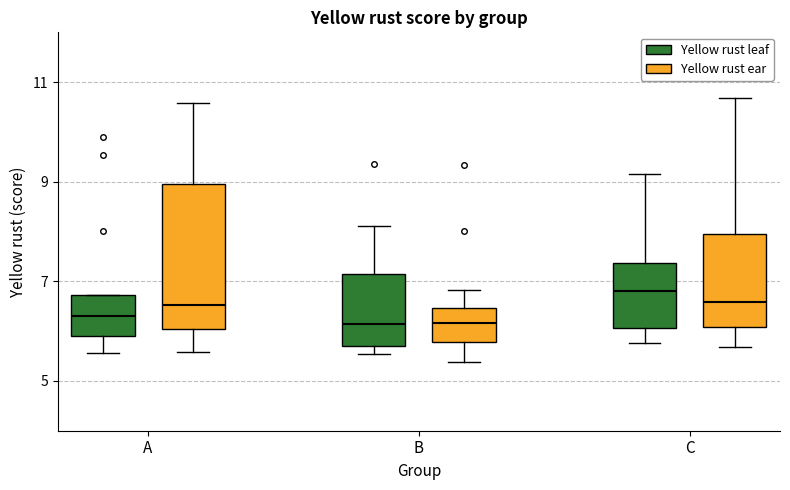

Where is the lower edge of the box for C (Yellow rust ear) on the y-axis? The values are not printed on the chart, so give them approximately, as read against the axis.

6.0